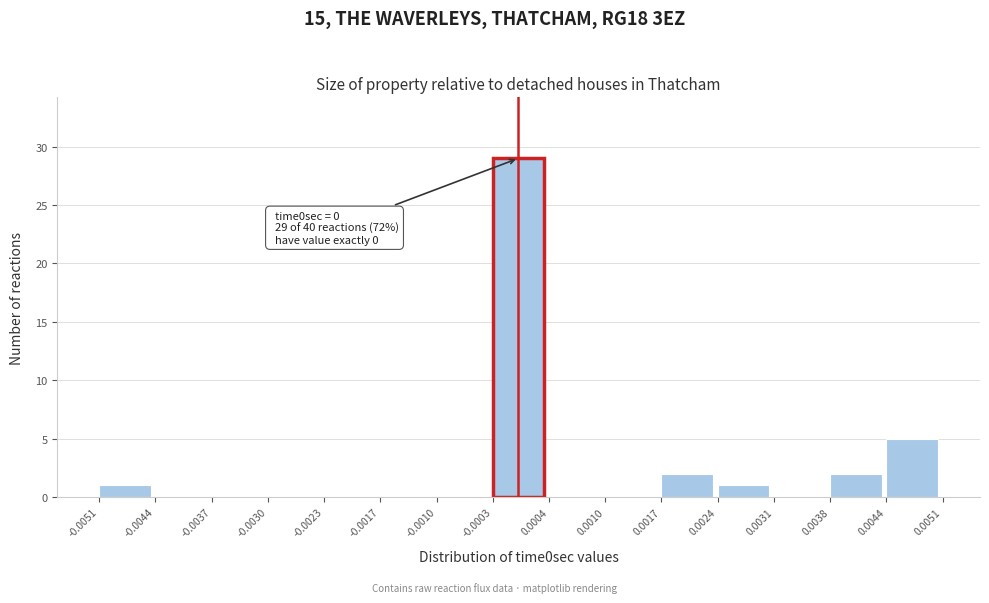

Which range on the x-axis has the tallest bar?

-0.0003 to 0.0004